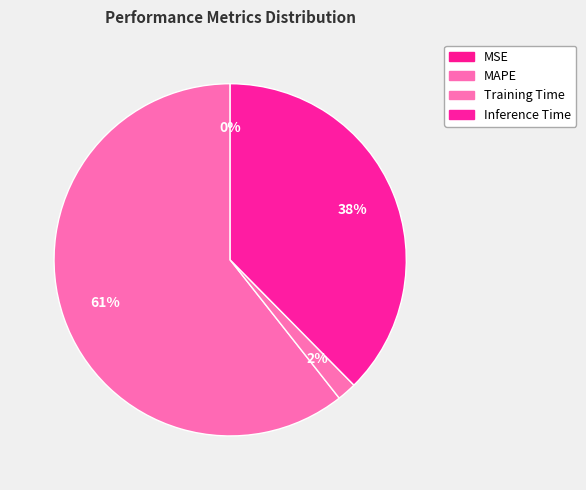

Is Inference Time the majority of the pie?

No